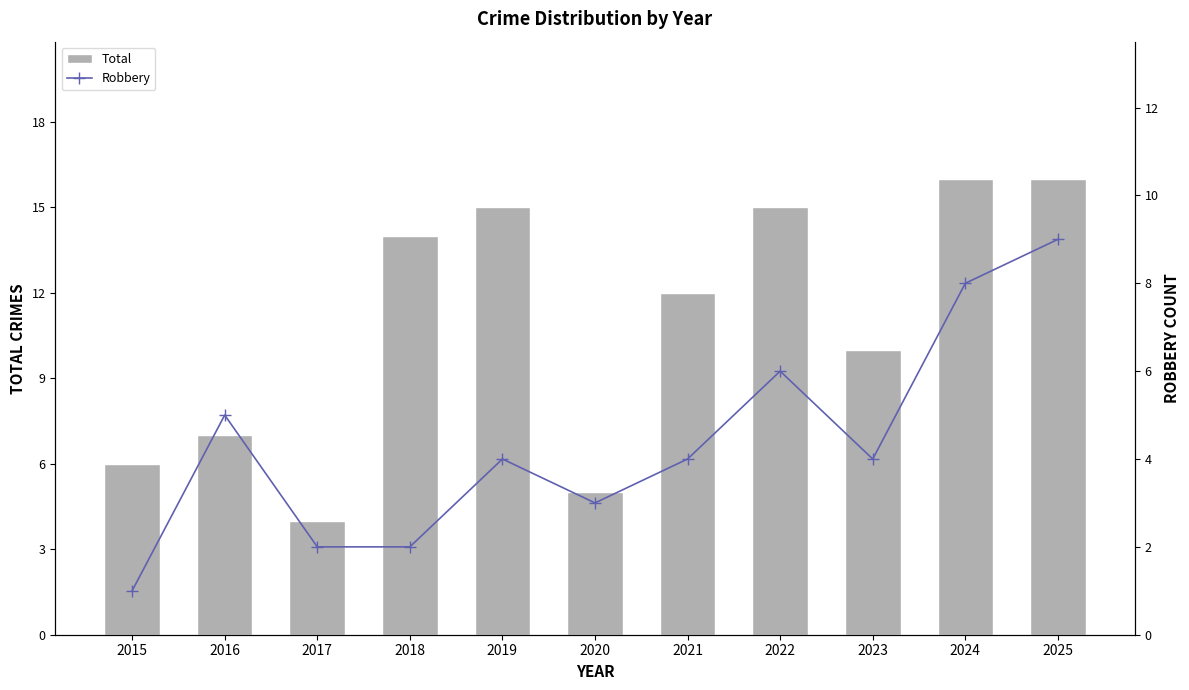

True or false: Robbery has a value of 6 at 2022.

True